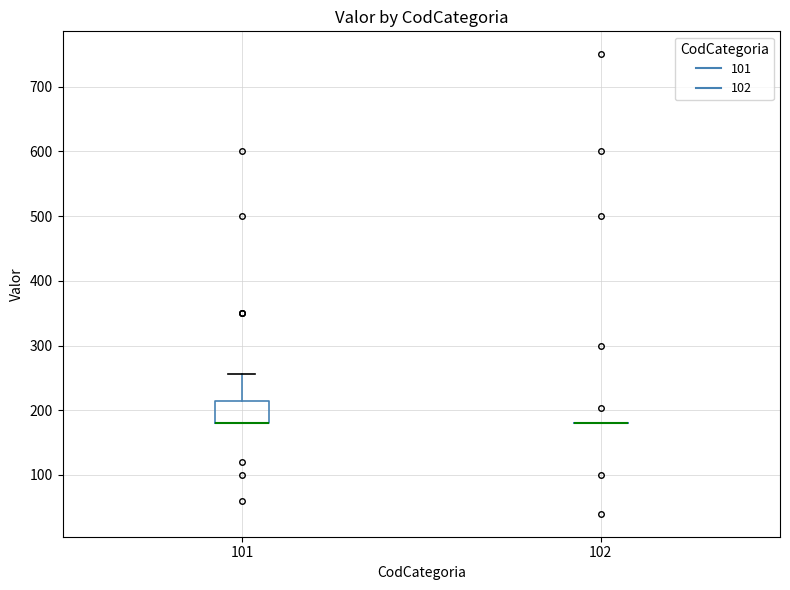

Reading left to right, transcribe this box plot: for each box, give where its median line is, the range the box spans, and where its two whiskers end, as read against the y-axis. The values are not printed on the chart, so give them approximately, as read against the axis.

101: median 180 (drawn on the box's lower edge), box 180 to 210, whiskers 180 to 260
102: box collapsed to a line at 180, whiskers 180 to 180